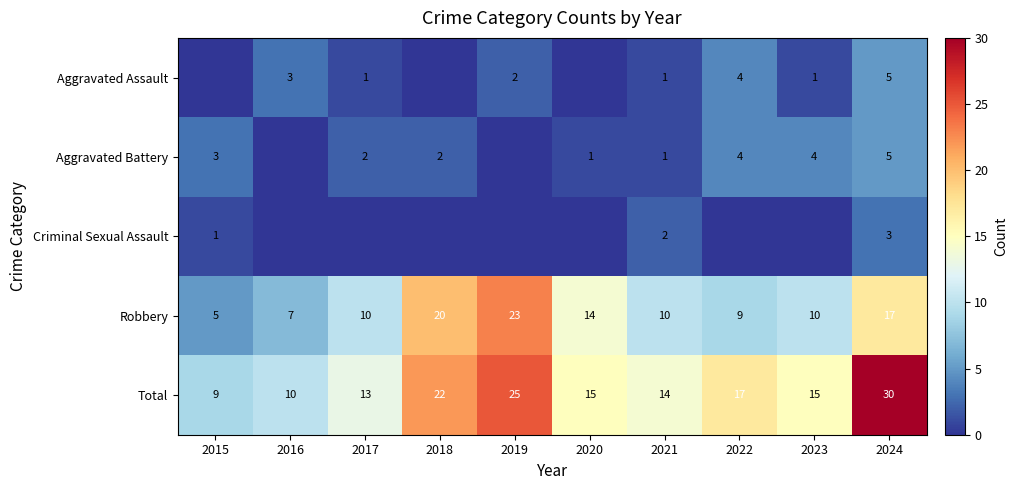

The Robbery series shows 10 at 2021. True or false?

True